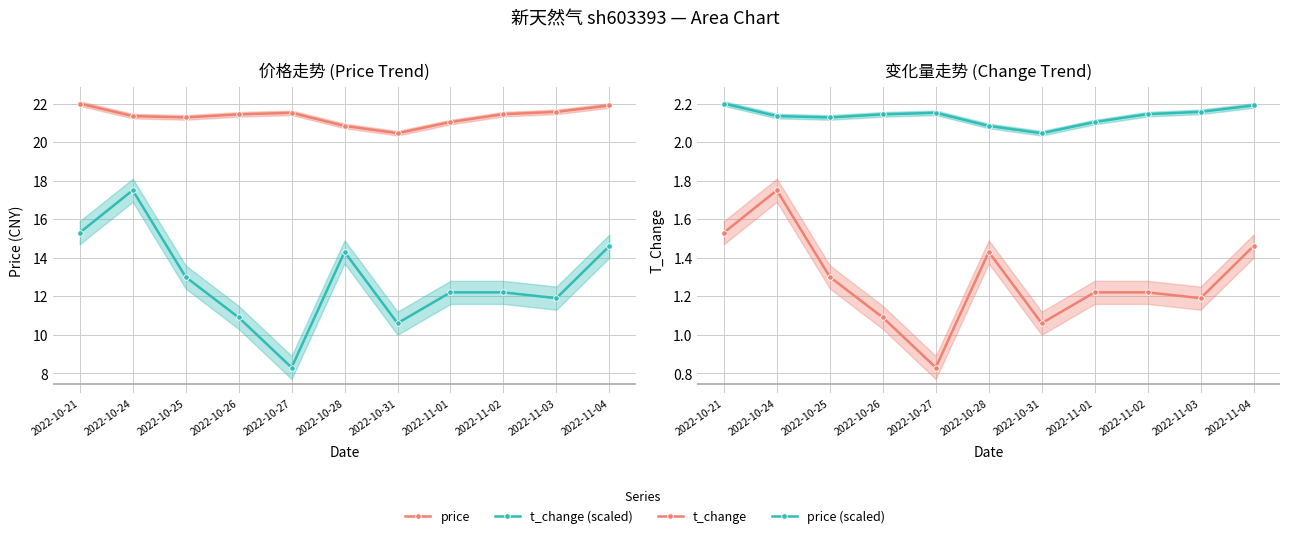

True or false: price (scaled) has a value of 3.6 at 2022-10-27.

False